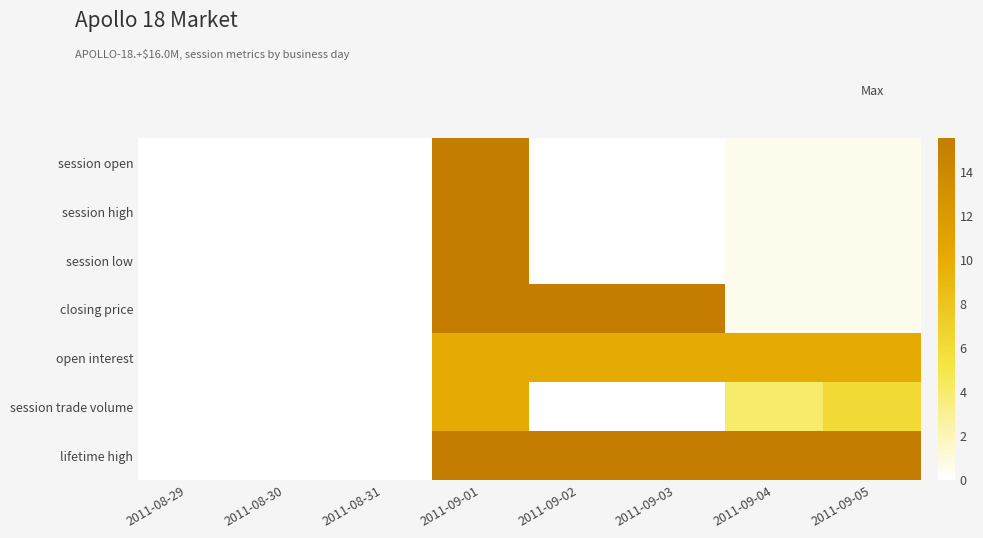

Which has a higher value, 2011-08-31 or 2011-09-02?

2011-08-31